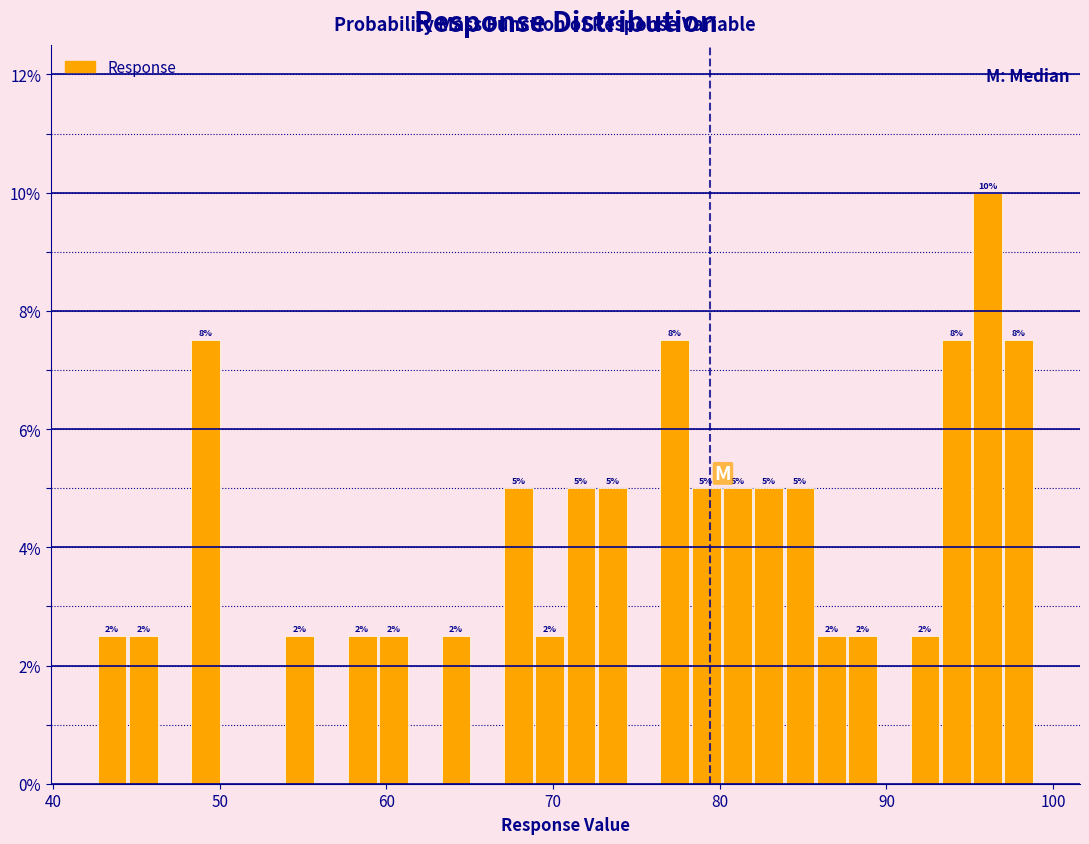

Read against the x-axis, roughly where is the centre of the tallest bar?

96